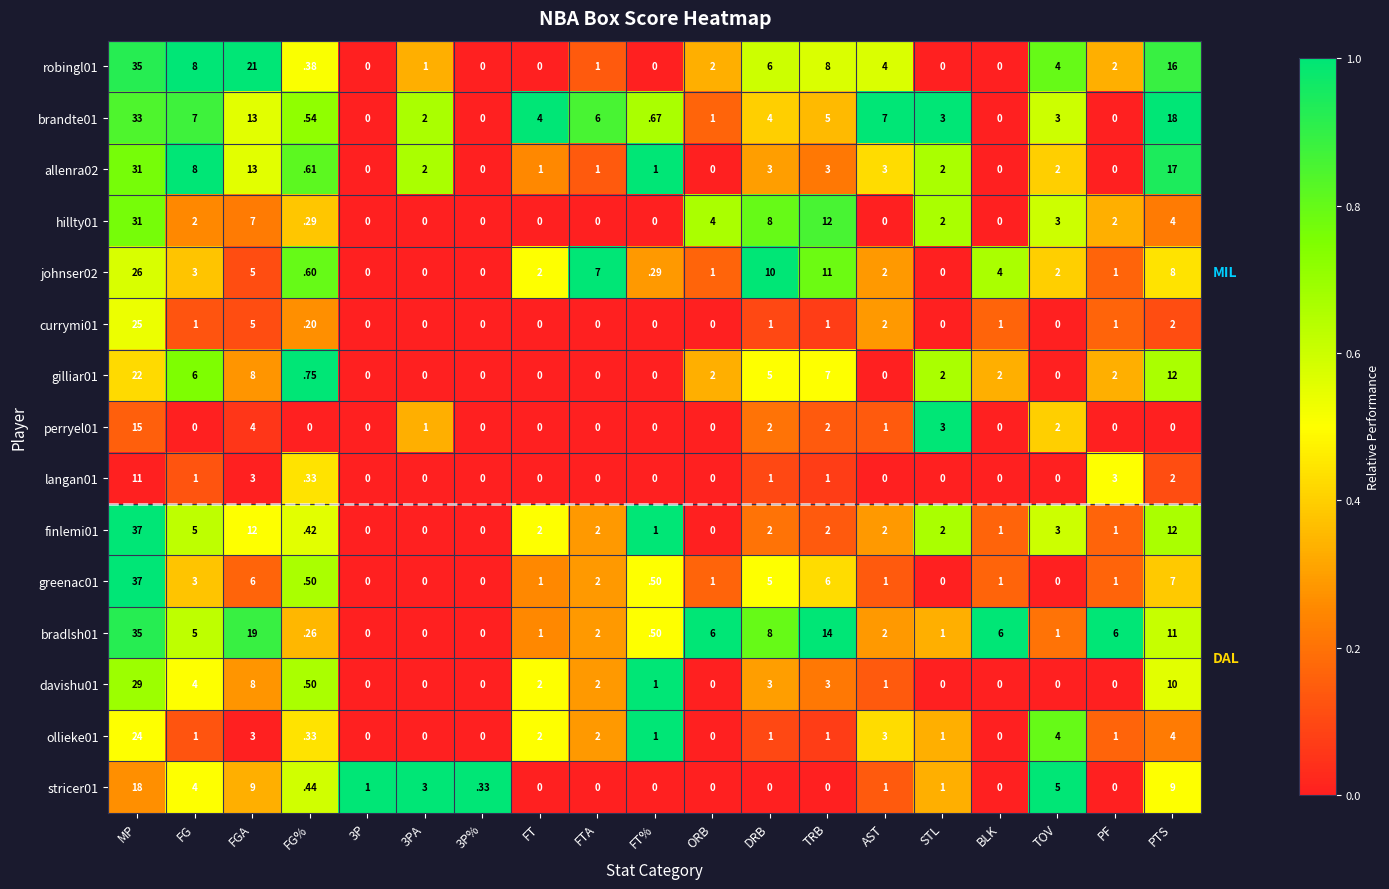

How many data points does each series have?

19